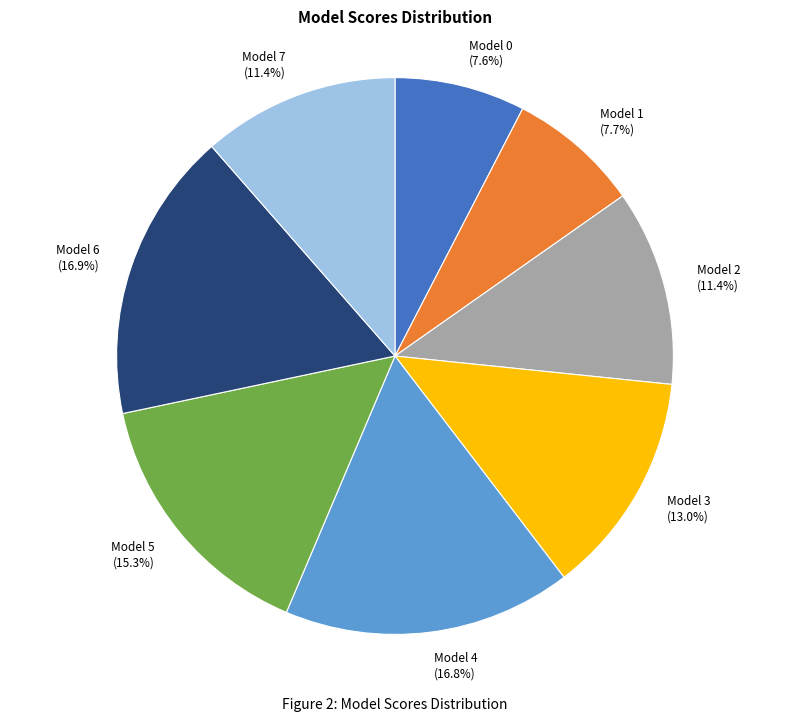

Is the sum of Model 0 and Model 2 greater than half?

No